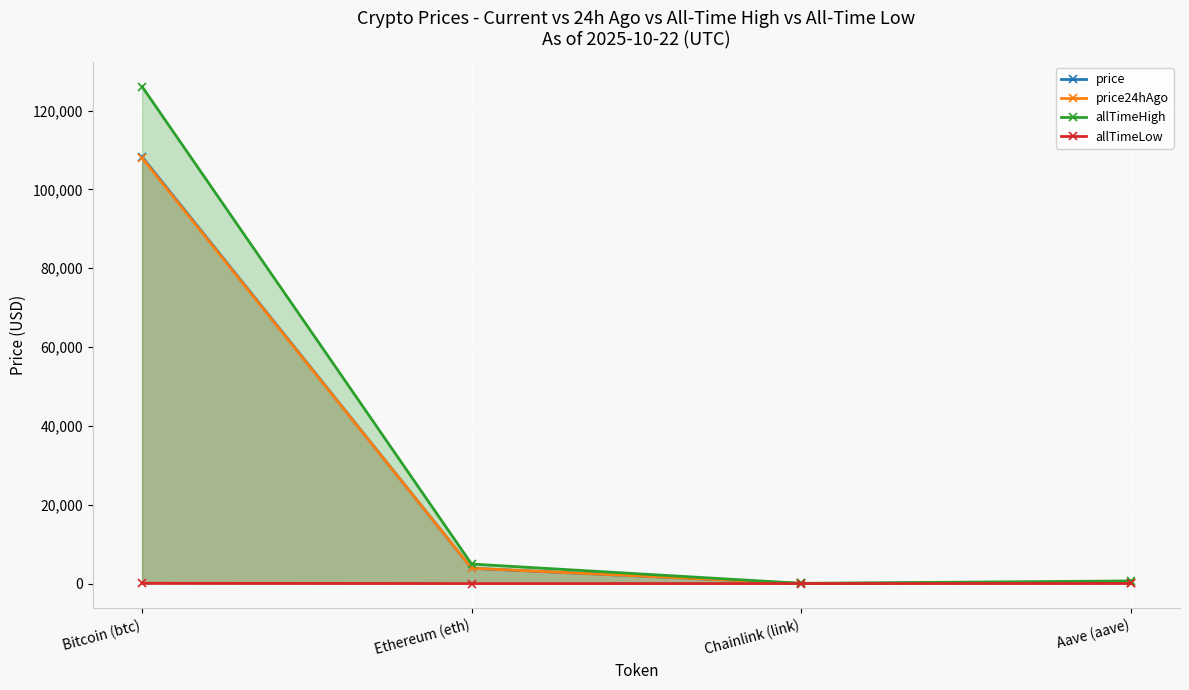

At which label is price closest to 54132?

Ethereum (eth)